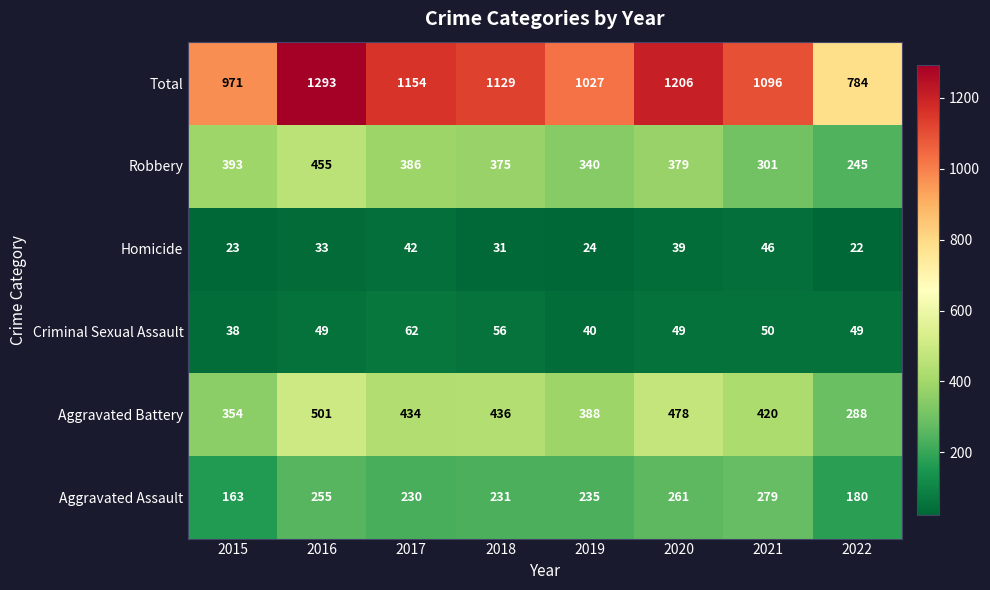

What is the approximate value of Aggravated Battery at 2016?

501